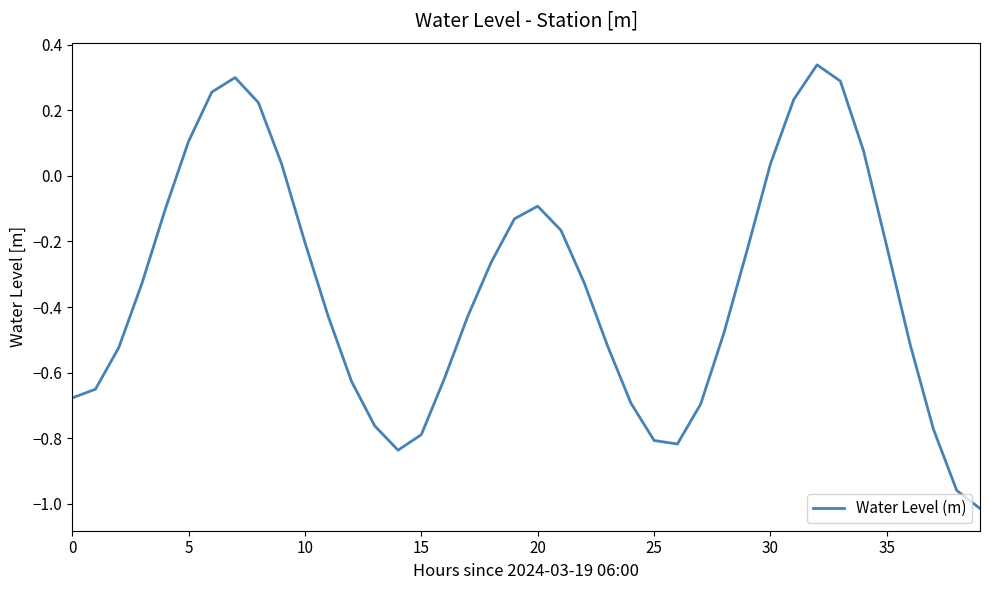

What is the difference between the maximum and minimum values?

1.4